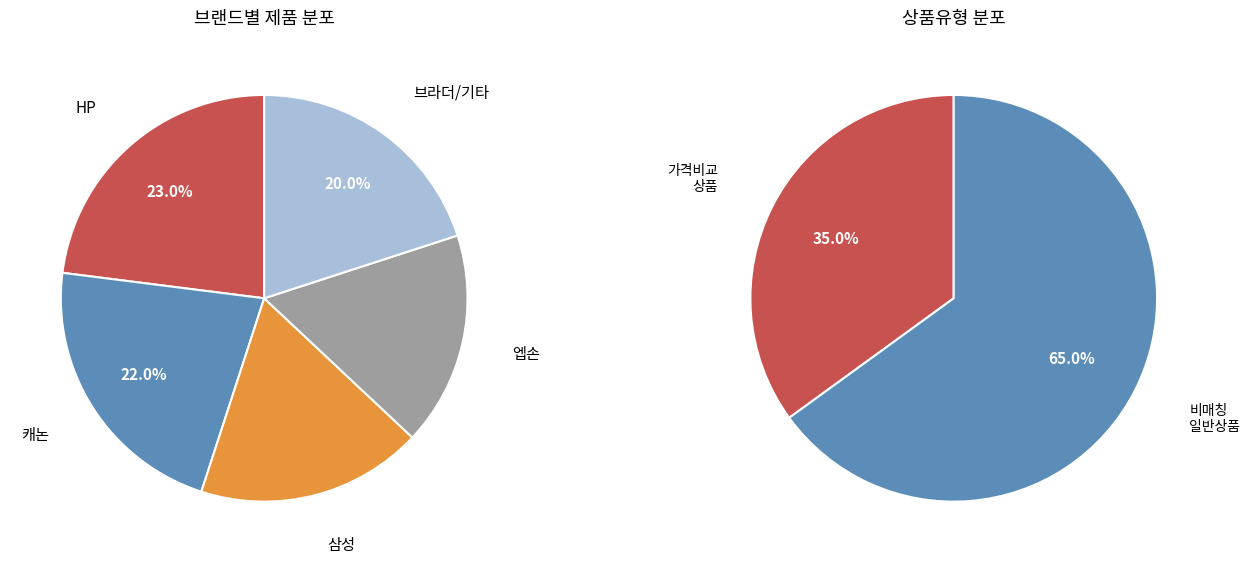

How many slices are in this pie chart?

2